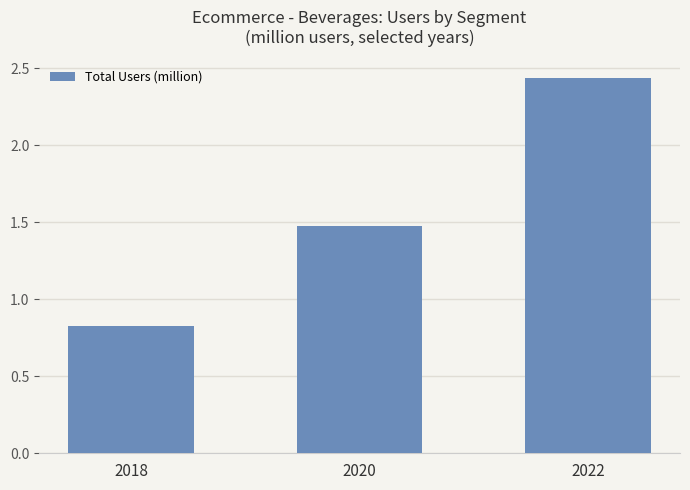

What is the approximate value at 2018?

0.8